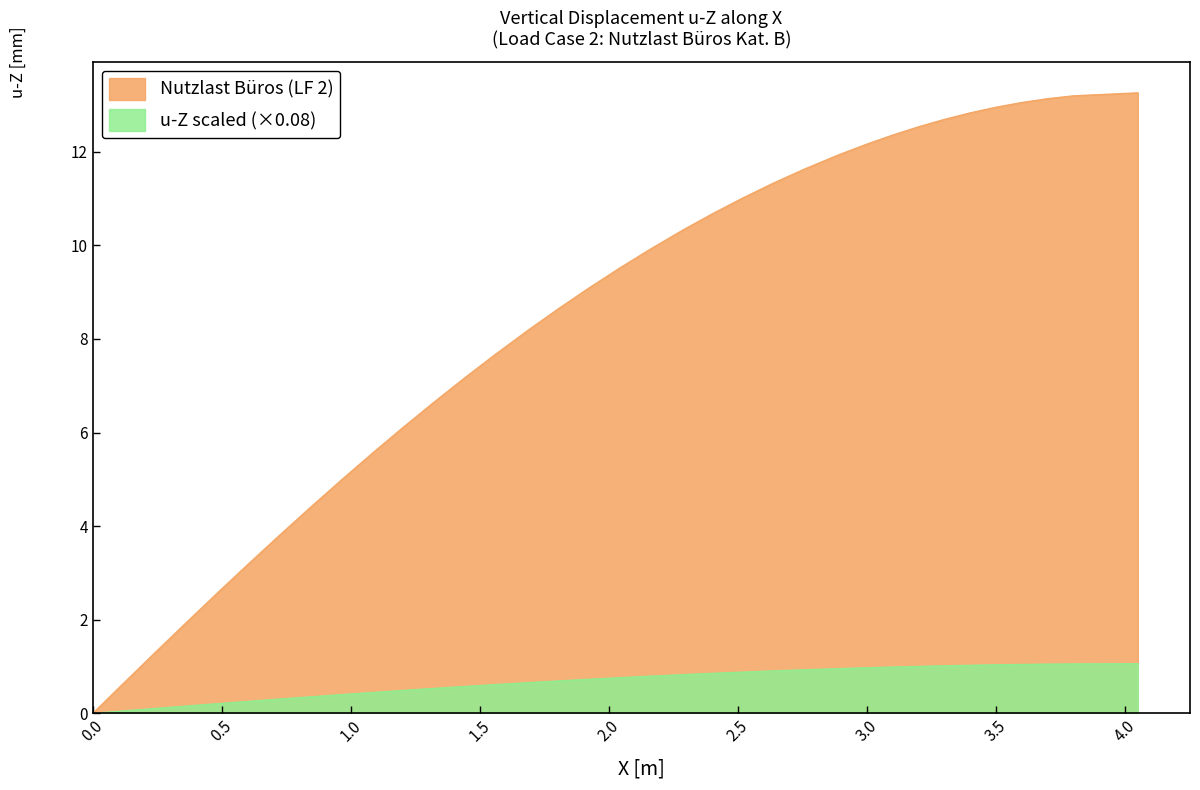

What is the greatest value displayed?

13.3